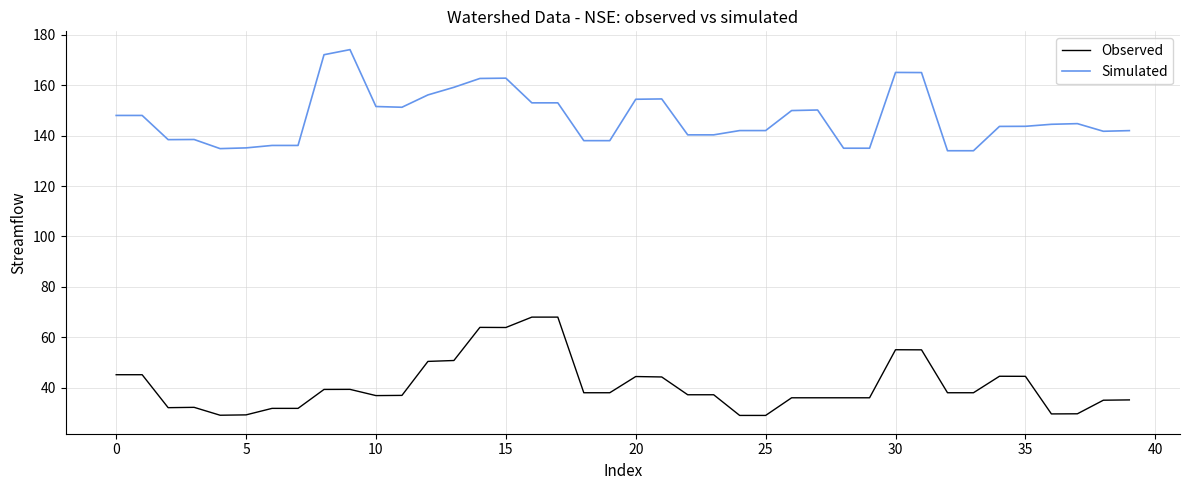

What is the maximum value for Observed?

68.0